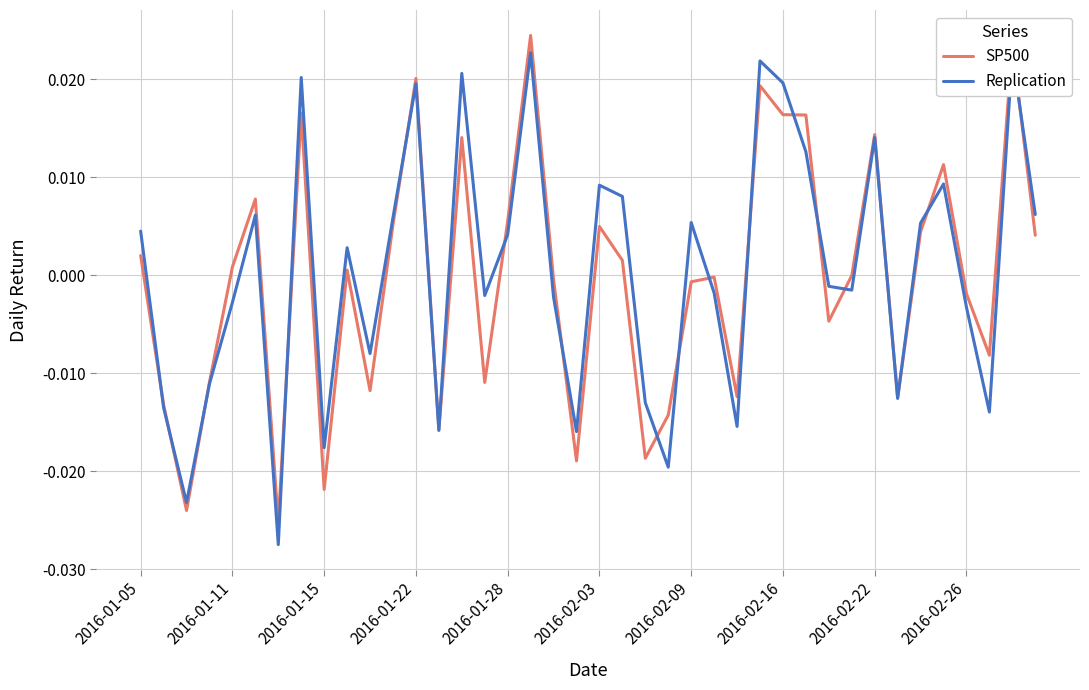

Which series has the largest range (max minus min)?

Replication